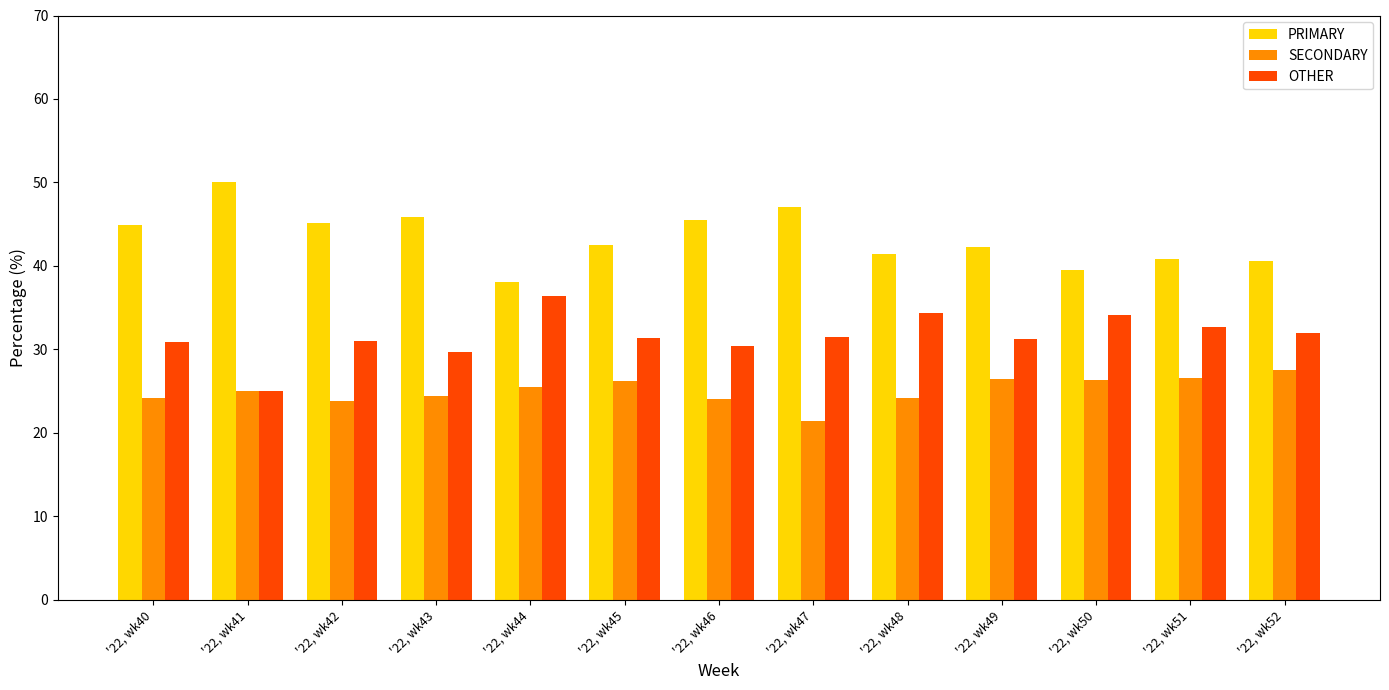

What is the sum of all SECONDARY values?

325.9